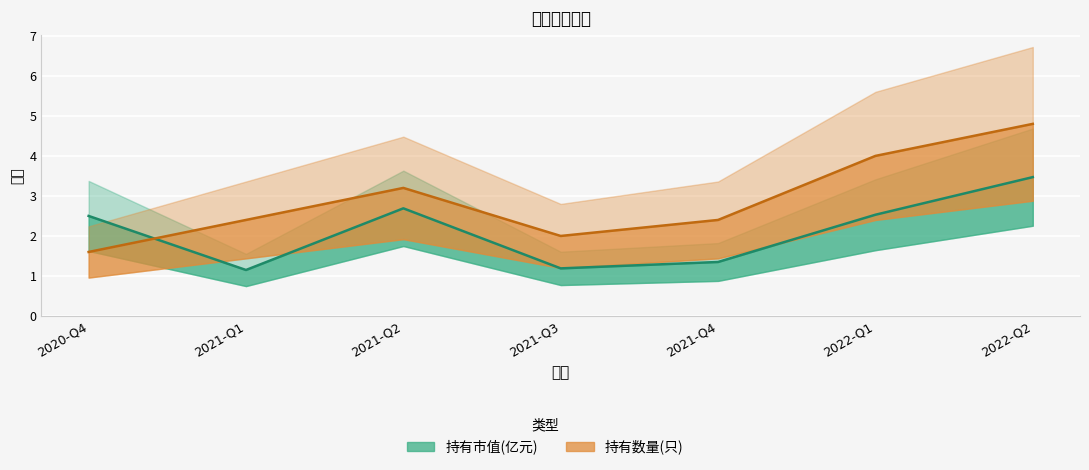

Rank the series at 2020-Q4 from highest to lowest value.

持有市值(亿元), 持有数量(只)